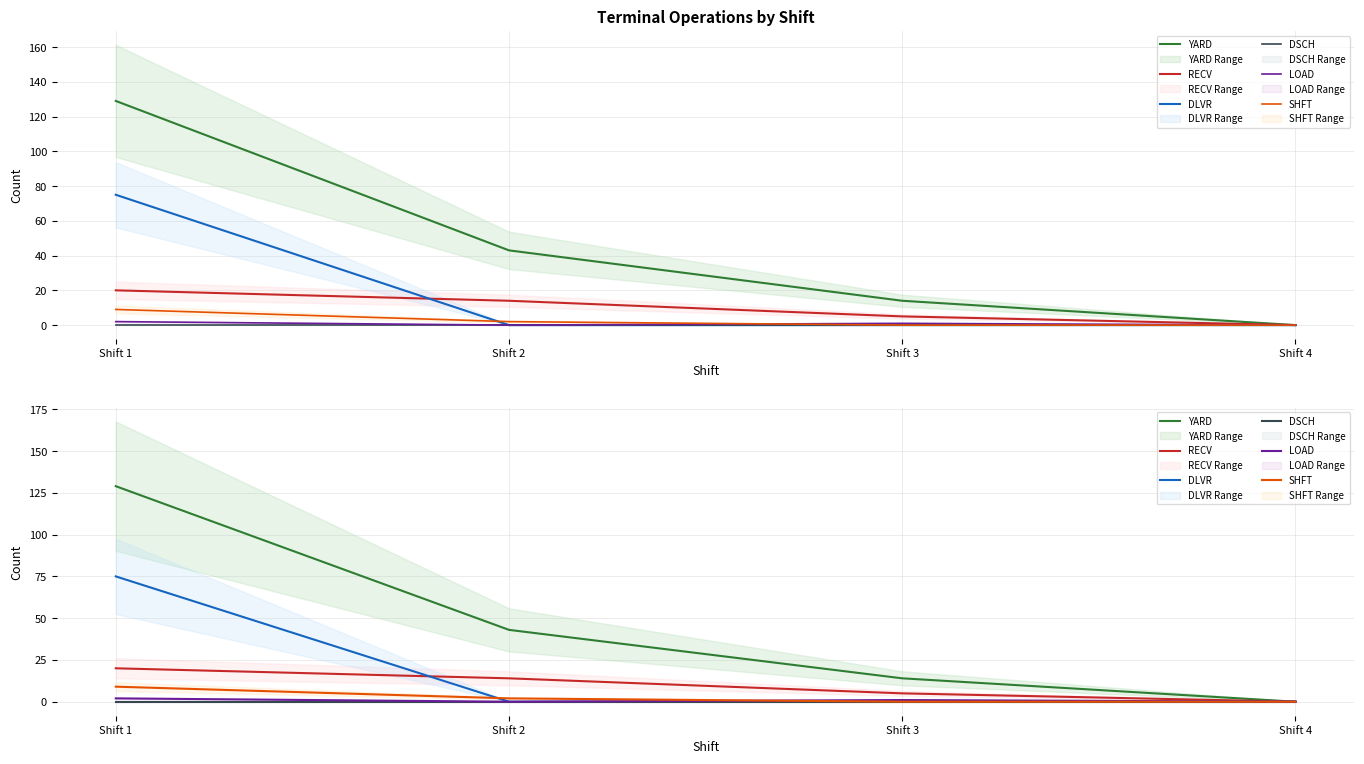

What is the maximum value shown in the chart?

129